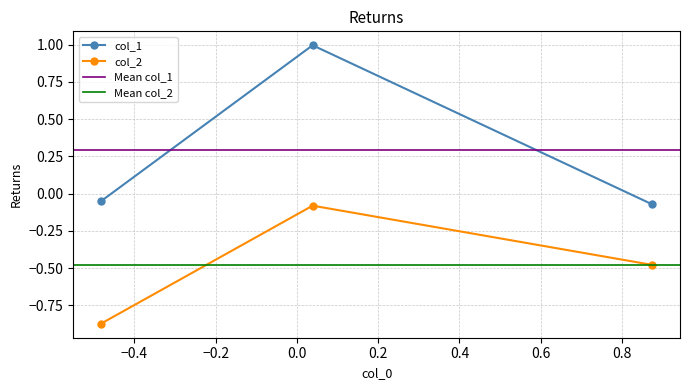

The col_2 series shows -0.0 at −0.4. True or false?

False